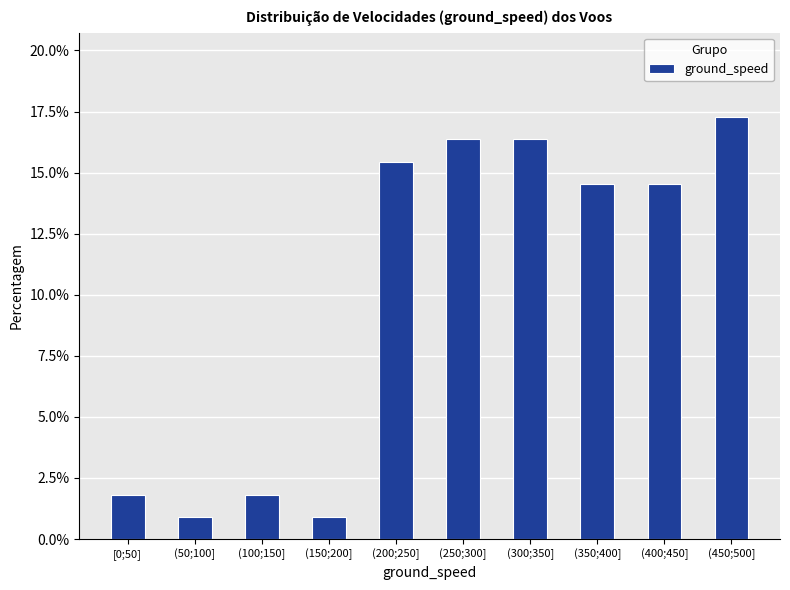

Reading left to right, extract all data points from this chart.

1.8	0.9	1.8	0.9	15.5	16.4	16.4	14.5	14.5	17.3